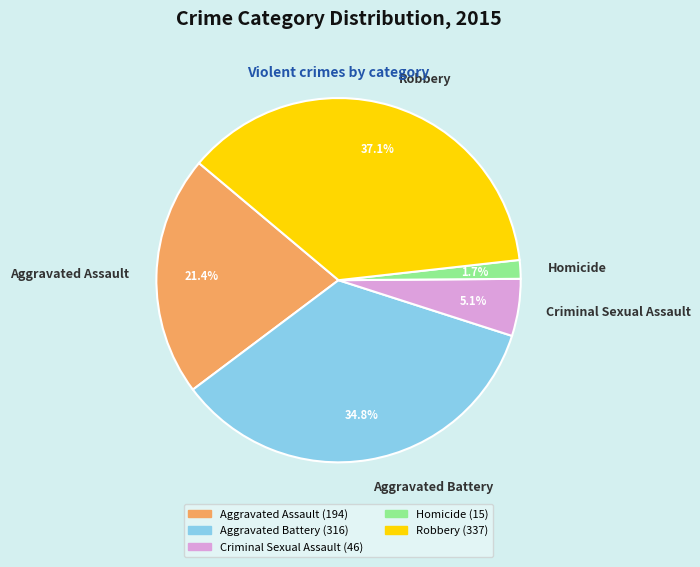

True or false: Homicide accounts for 2% of the total.

True